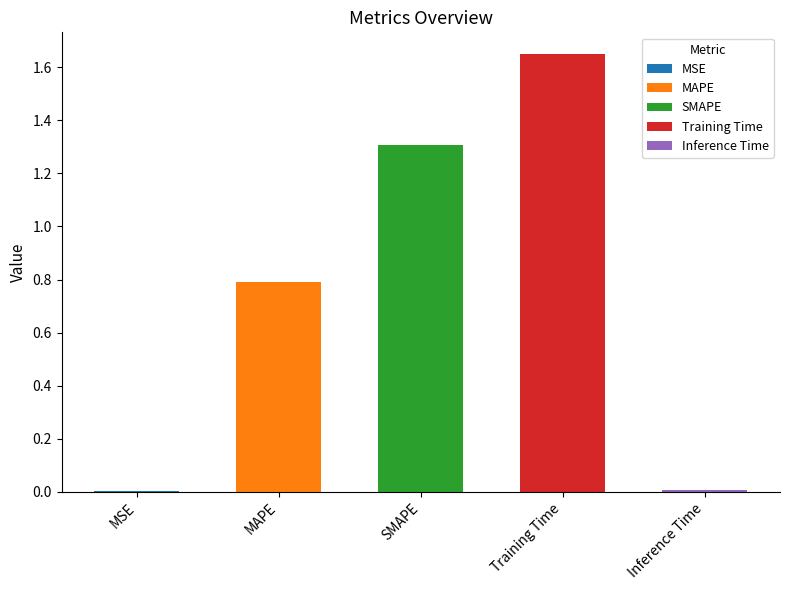

Rank the categories by value from highest to lowest.

Training Time, SMAPE, MAPE, Inference Time, MSE